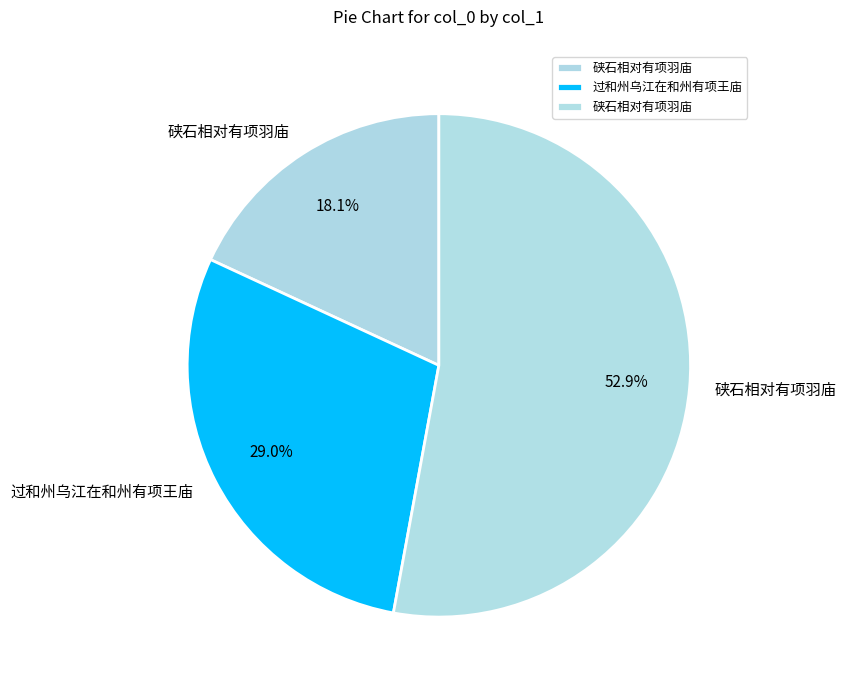

How many slices are in this pie chart?

3